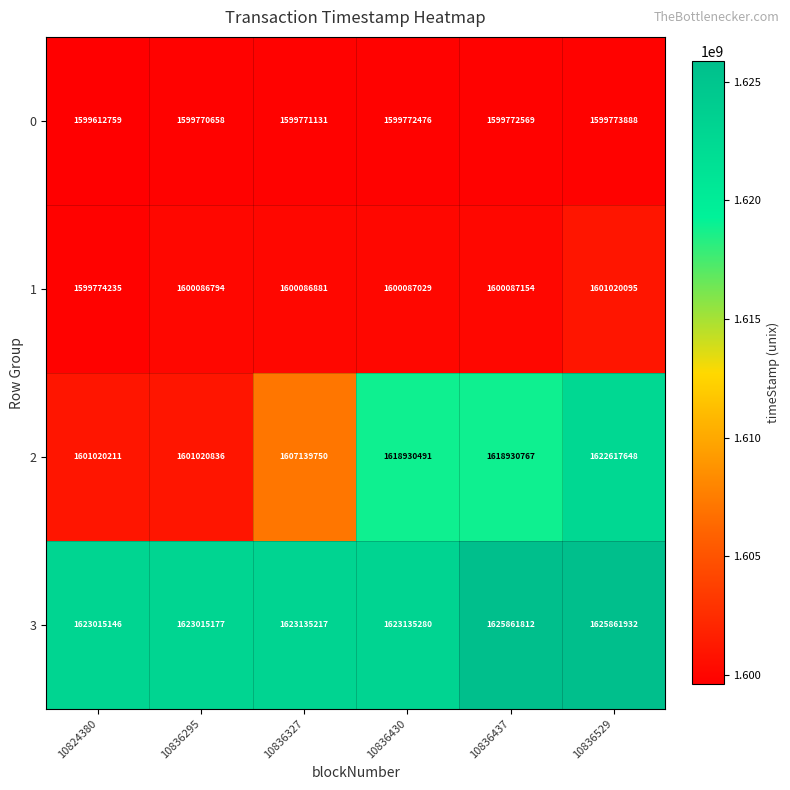

The 0 series shows 1599772476 at 10836430. True or false?

True